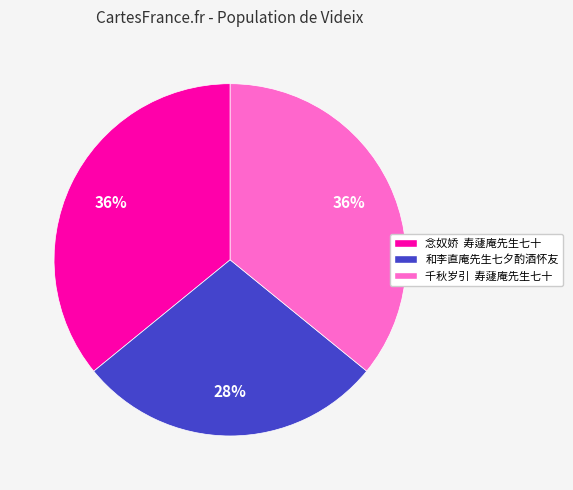

Count the number of slices in the pie.

3